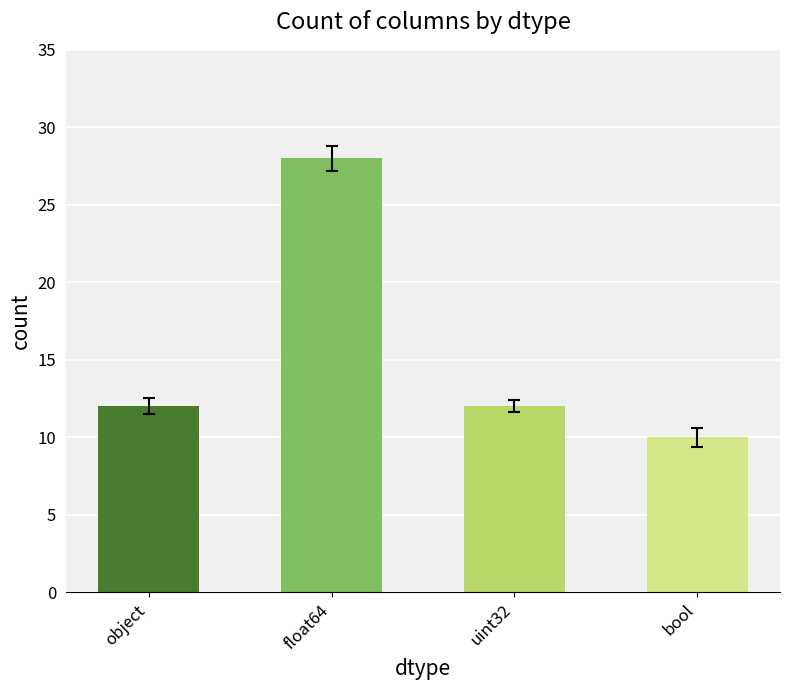

What are all the series names shown in the legend?

object, float64, uint32, bool